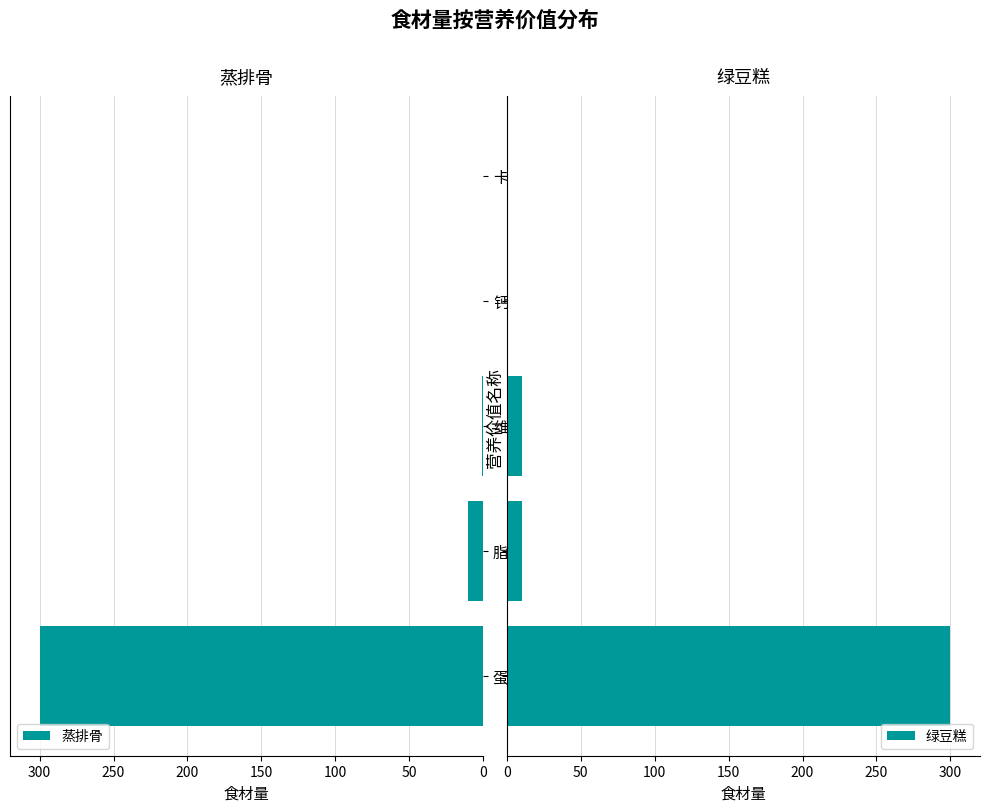

Which series has the largest range (max minus min)?

蒸排骨